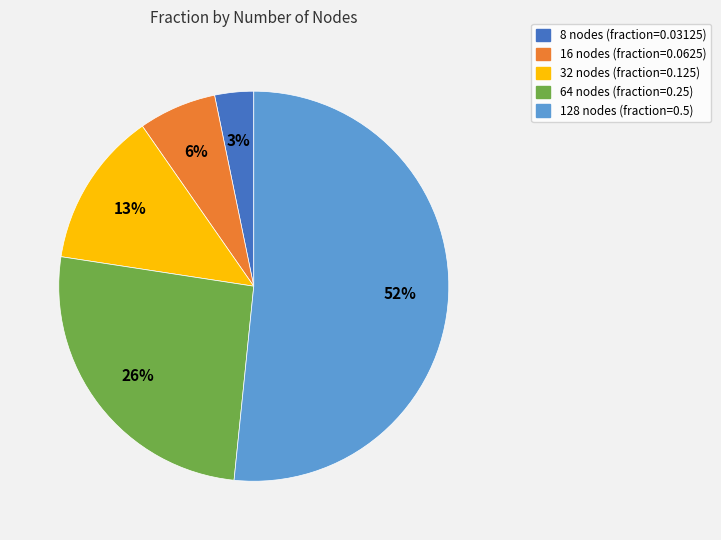

How many segments does this pie chart have?

5